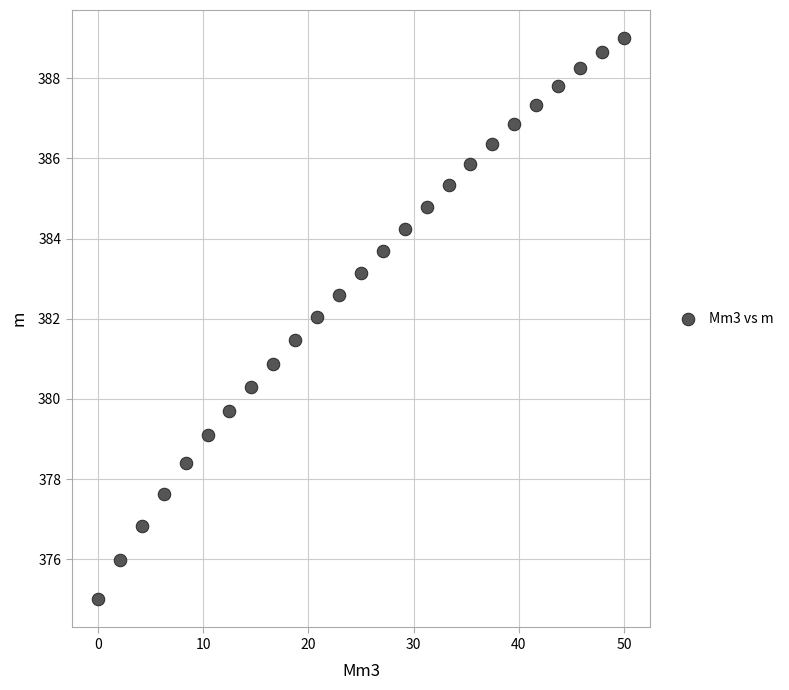

What is the range of Y values (max minus min)?

14.0